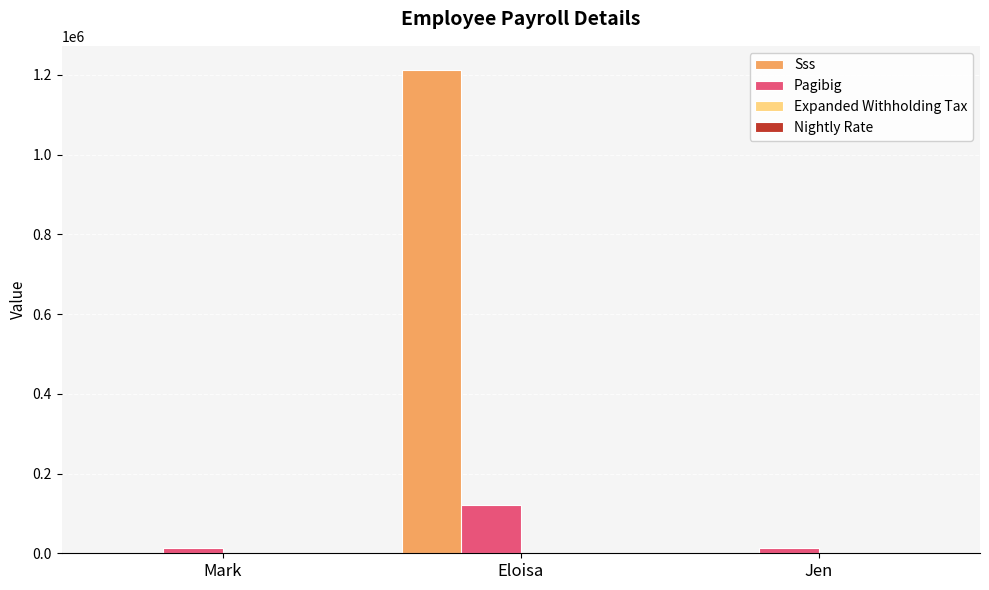

What is the spread (max minus min) of values at Eloisa?

1212111.0